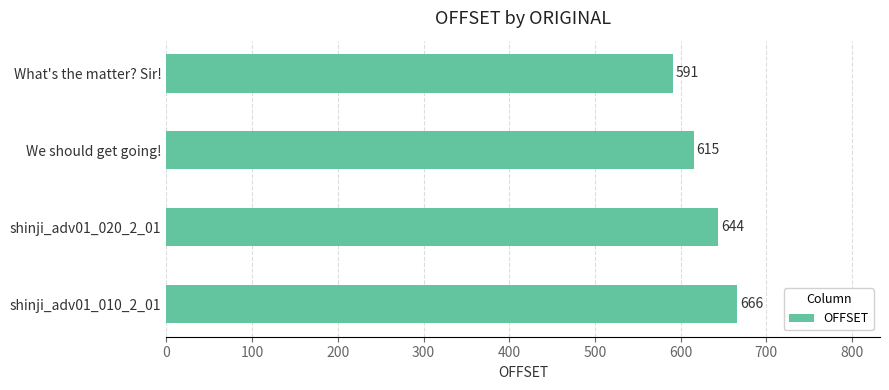

What is the maximum value shown in the chart?

666